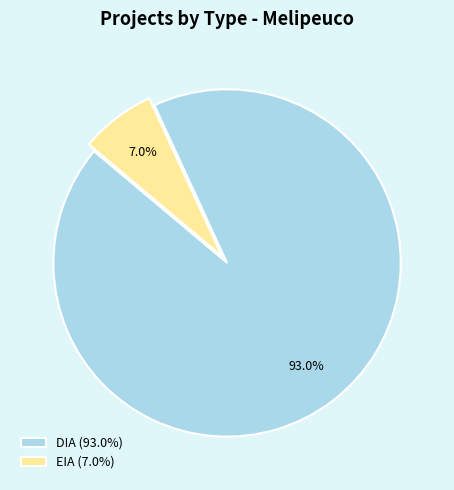

Combined, what portion of the pie is DIA (93.0%) and EIA (7.0%)?

100.0%